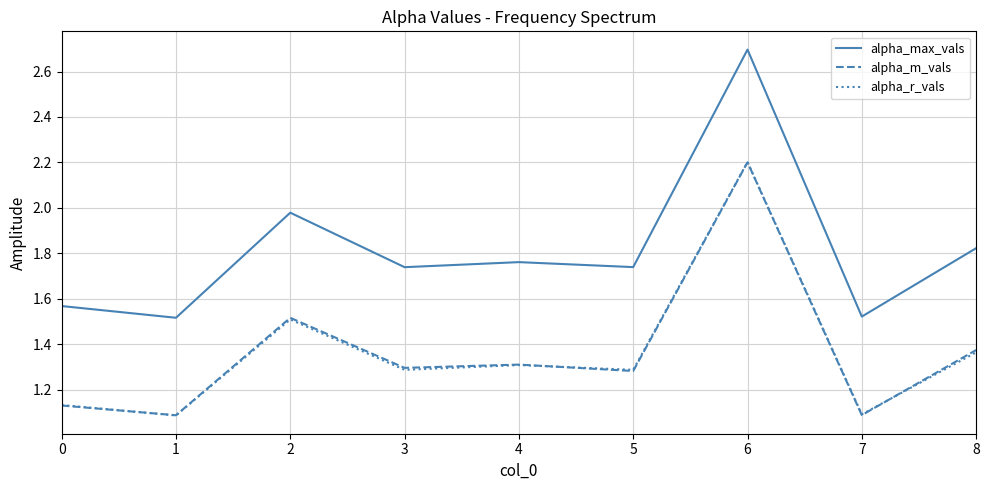

Which series has the largest total across all categories?

alpha_max_vals